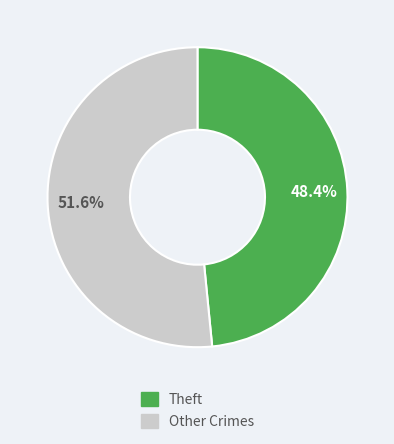

Is there any slice that represents more than half of the pie?

Yes